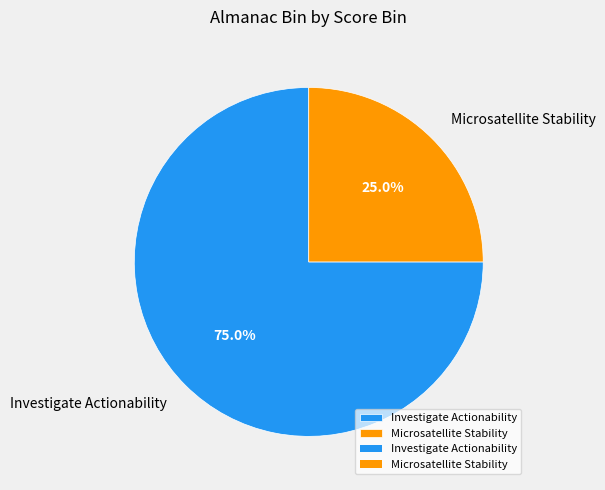

What is the smallest slice in the pie chart?

Microsatellite Stability